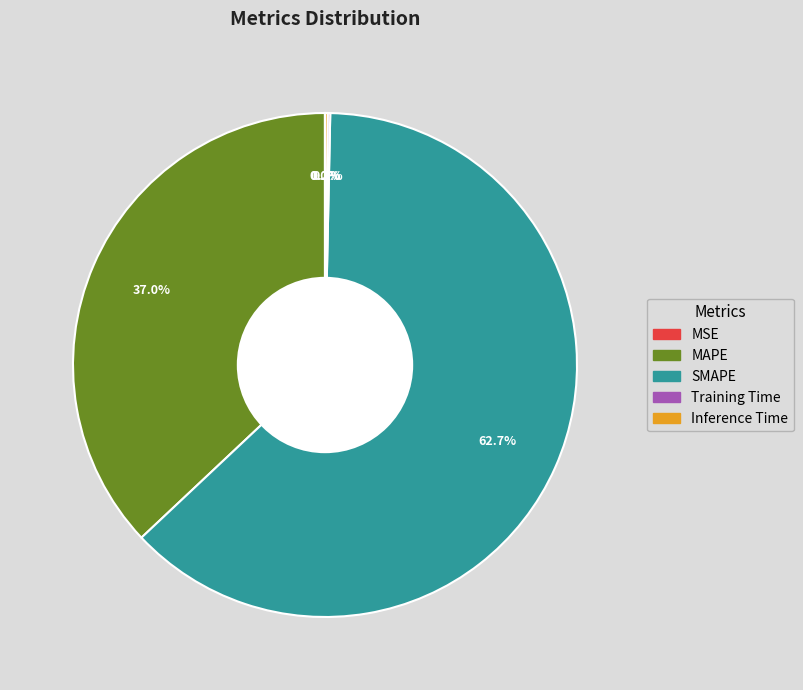

Is there any slice that represents more than half of the pie?

Yes